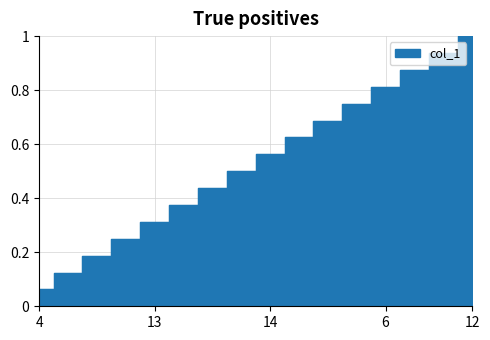

What is the sum of all values?

8.5